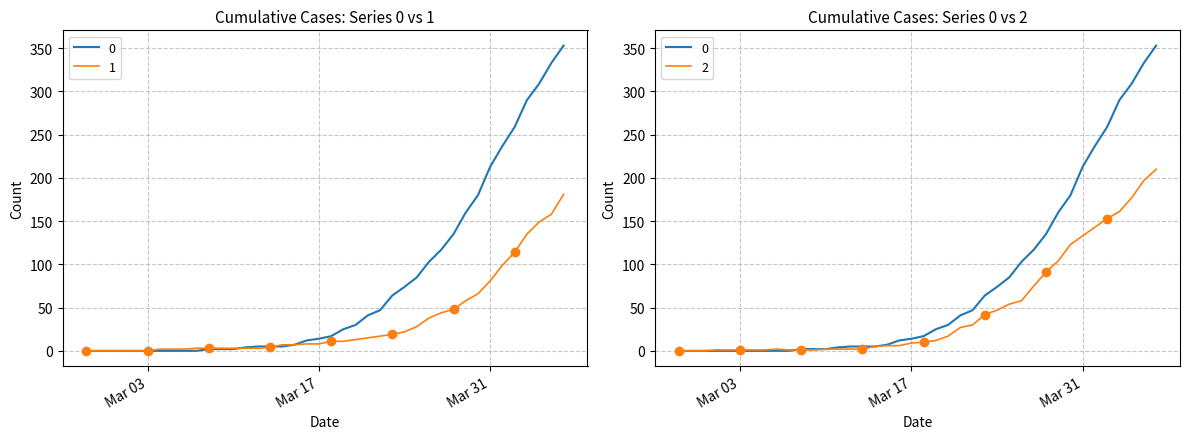

What is the highest value of the 1 series?

181